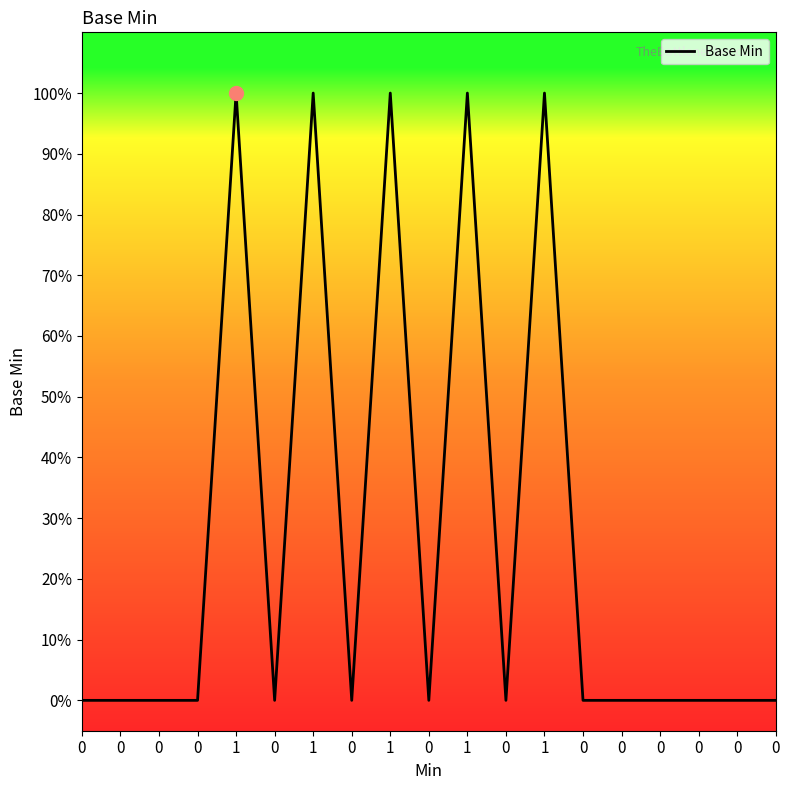

Is this an area chart (filled region under the line)?

No